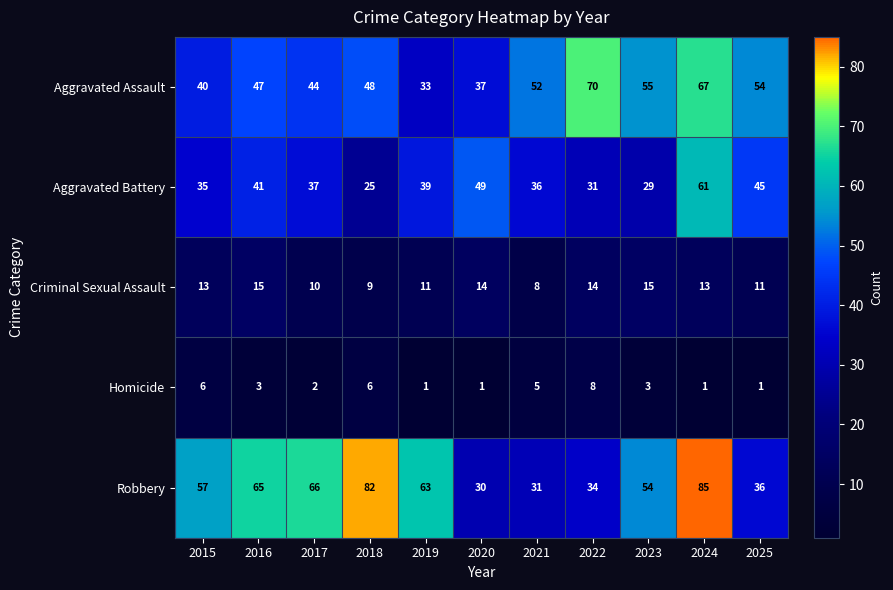

What is the average value of the Aggravated Assault series?

50